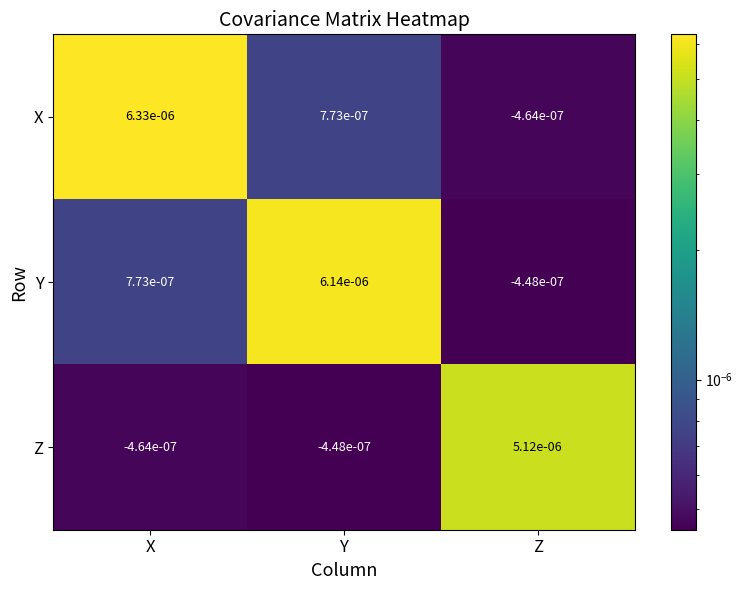

Where does the Z series first go above 0?

Z